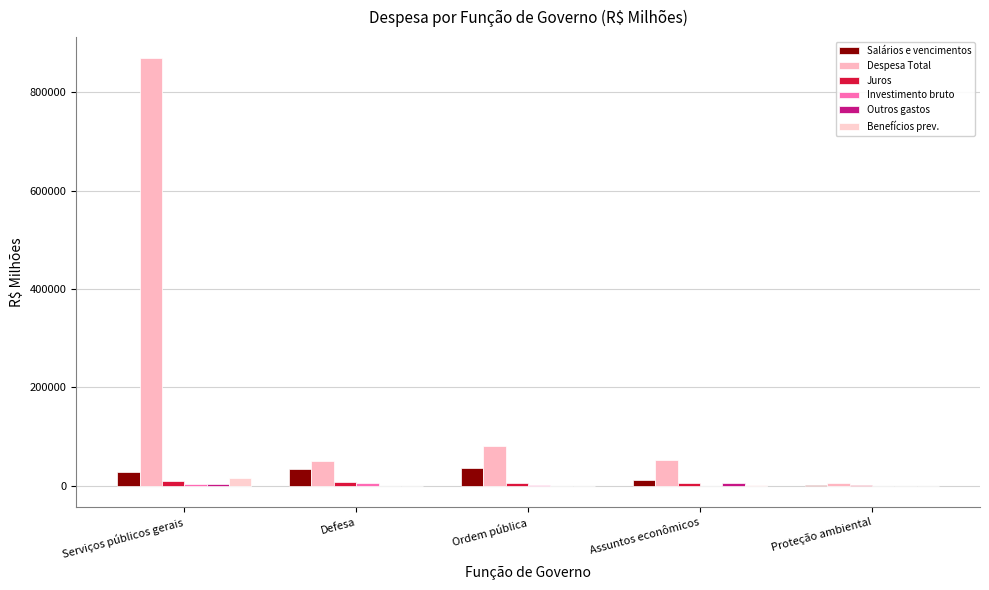

Count the number of data series in this chart.

6